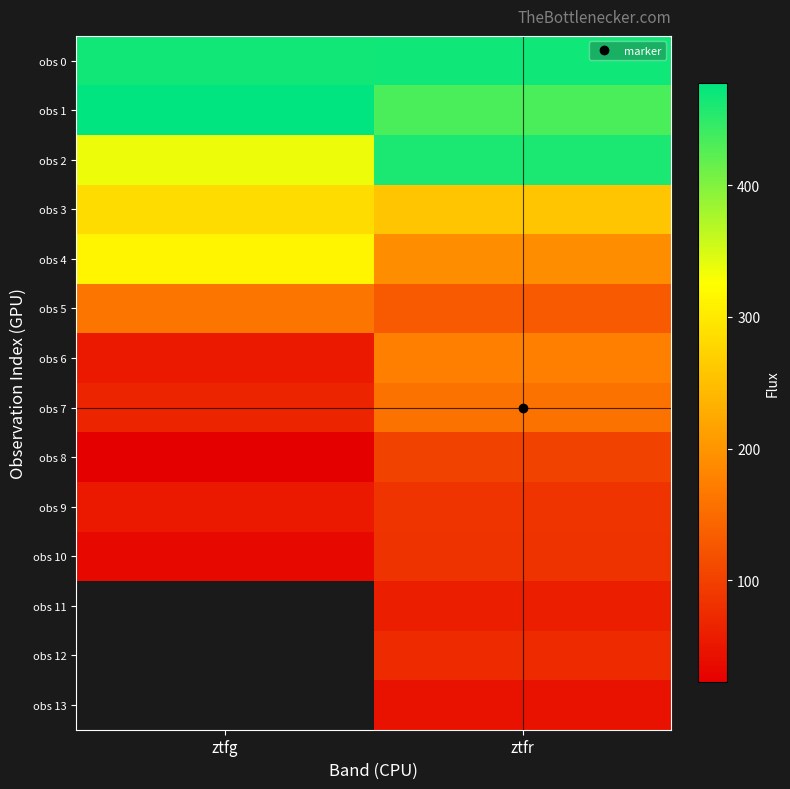

Where is obs 4 nearest to the value 252?

ztfr